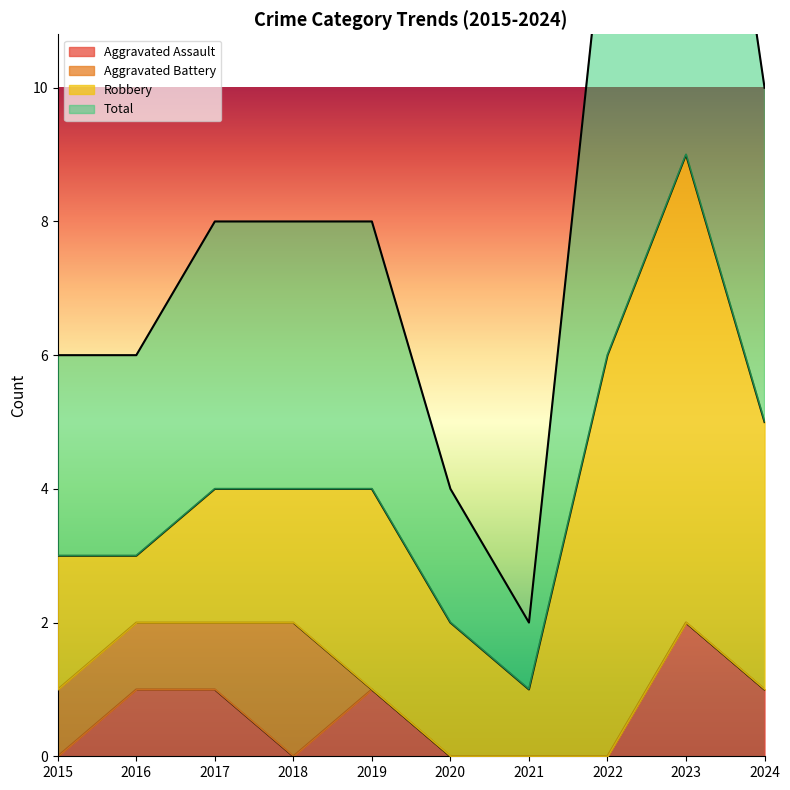

True or false: Aggravated Assault has a value of 1 at 2017.

True